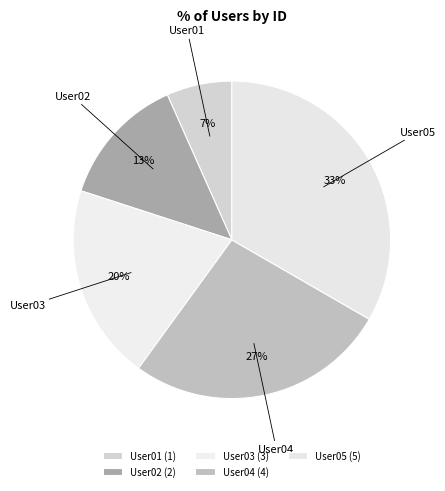

Do User04 and User03 together represent more than half of the pie?

No